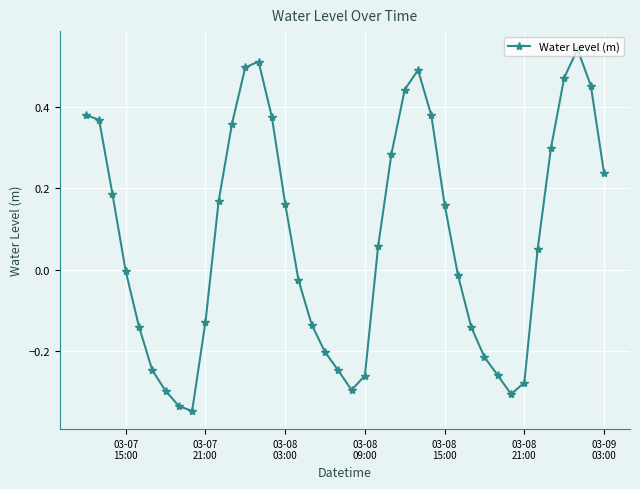

What is the difference between the maximum and minimum values?

0.9